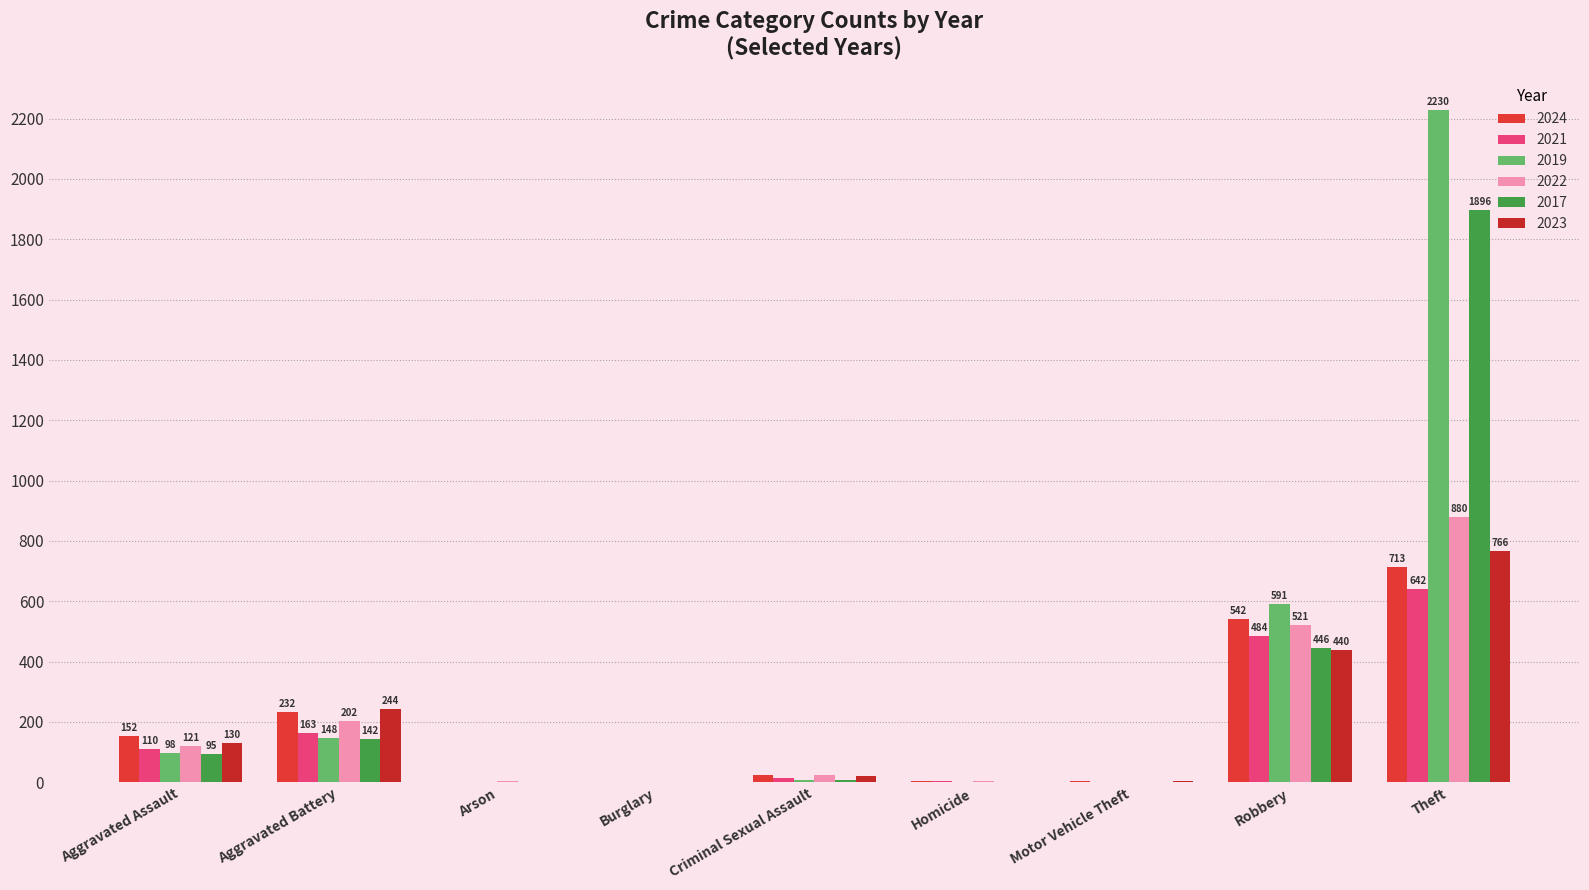

Is the value of 2022 at Arson greater than the value of 2019 at Robbery?

No